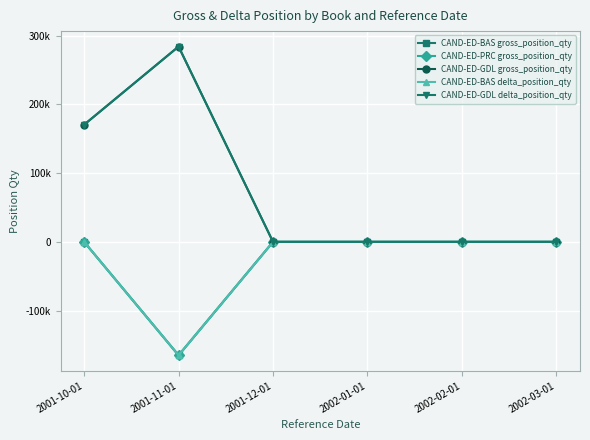

Does the chart have visible grid lines?

Yes